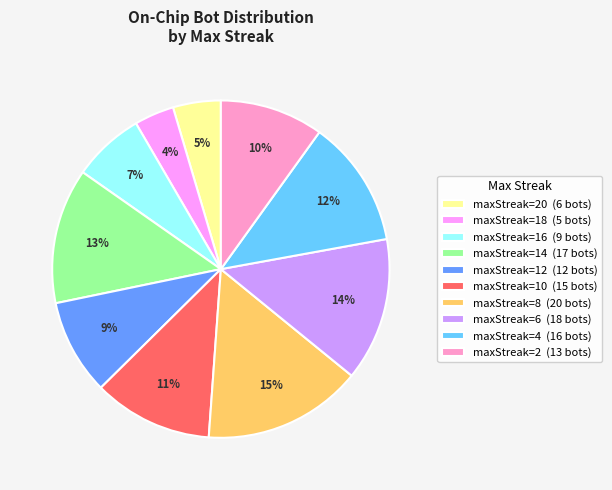

Which has a higher value, maxStreak=18 (5 bots) or maxStreak=4 (16 bots)?

maxStreak=4 (16 bots)